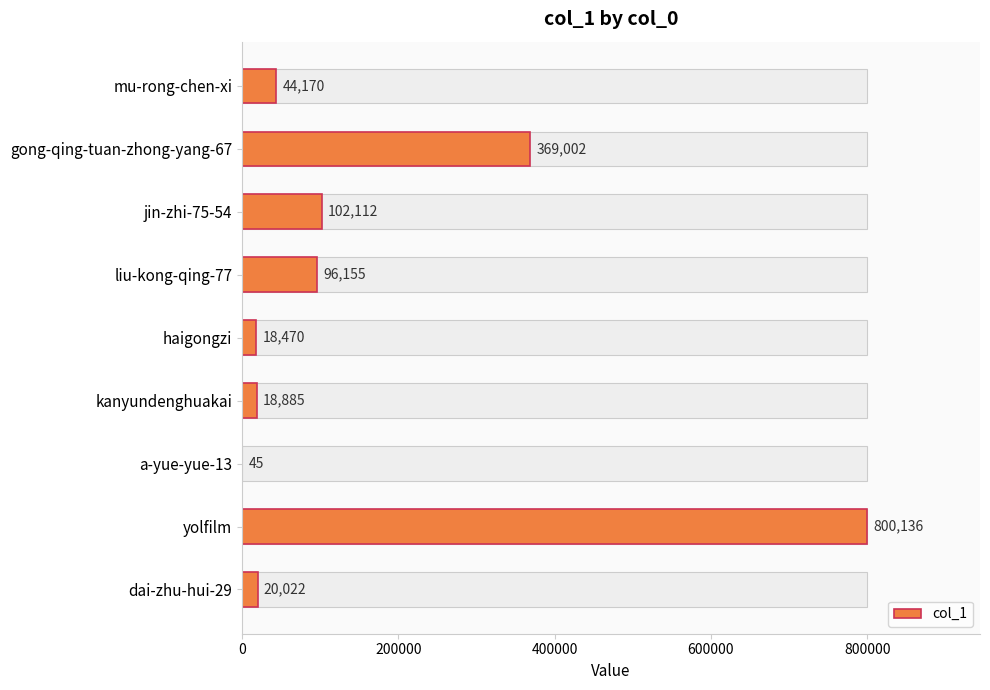

Read the value at dai-zhu-hui-29, to the nearest 100.

20000